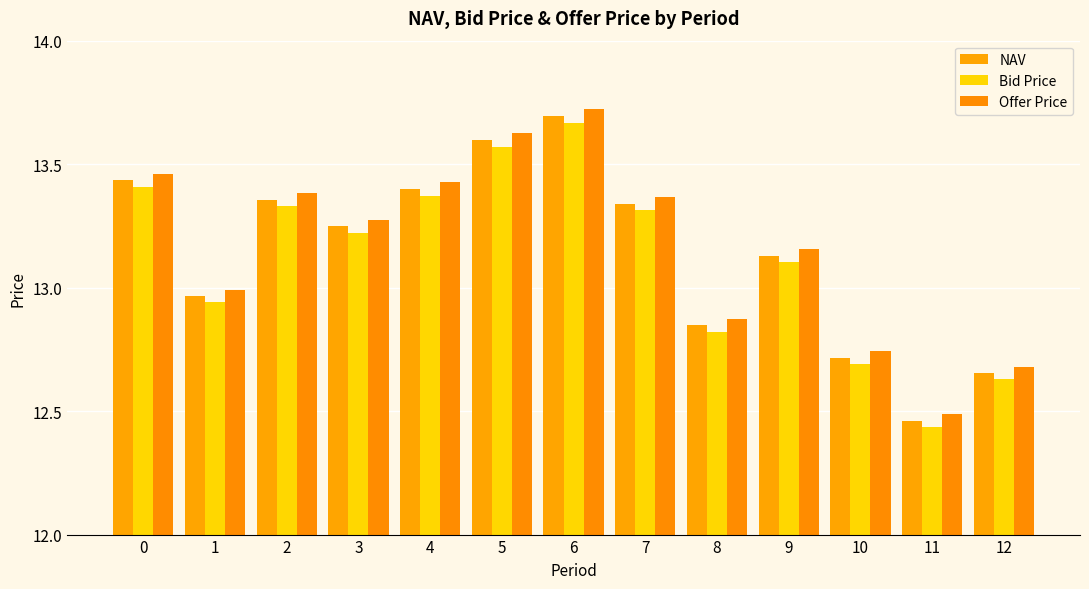

Reading left to right, list all the values displayed in this chart.

NAV: 0=13.4	1=13.0	2=13.4	3=13.2	4=13.4	5=13.6	6=13.7	7=13.3	8=12.8	9=13.1	10=12.7	11=12.5	12=12.7
Bid Price: 0=13.4	1=12.9	2=13.3	3=13.2	4=13.4	5=13.6	6=13.7	7=13.3	8=12.8	9=13.1	10=12.7	11=12.4	12=12.6
Offer Price: 0=13.5	1=13.0	2=13.4	3=13.3	4=13.4	5=13.6	6=13.7	7=13.4	8=12.9	9=13.2	10=12.7	11=12.5	12=12.7